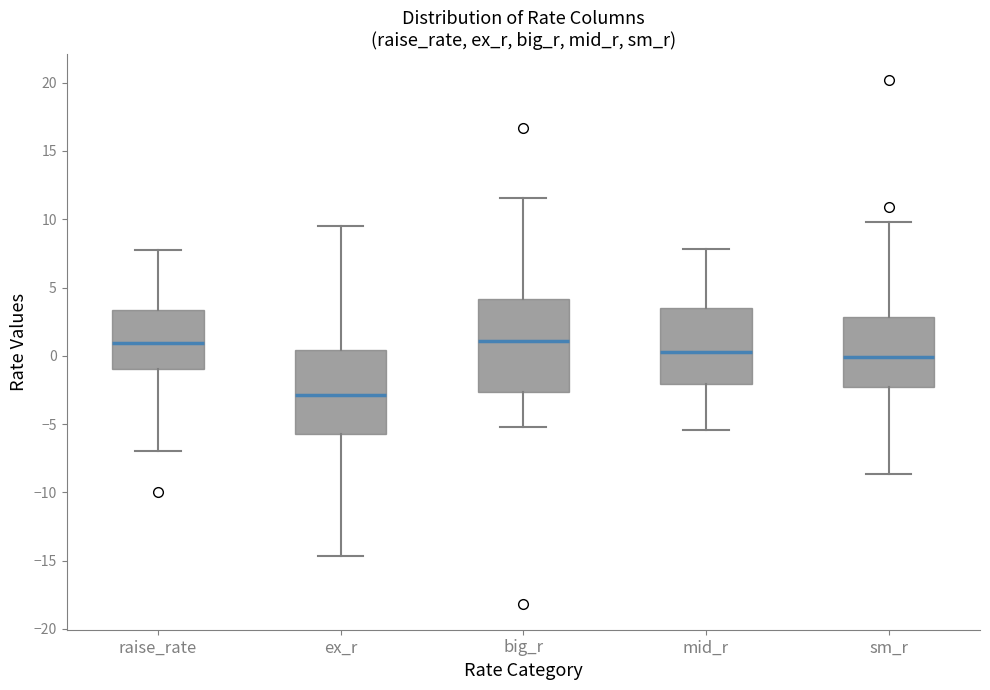

Reading left to right, transcribe this box plot: for each box, give where its median line is, the range the box spans, and where its two whiskers end, as read against the y-axis. The values are not printed on the chart, so give them approximately, as read against the axis.

raise_rate: median 1.0, box -1.0 to 3.5, whiskers -7.0 to 8.0
ex_r: median -3.0, box -5.5 to 0.5, whiskers -14.5 to 9.5
big_r: median 1.0, box -2.5 to 4.0, whiskers -5.0 to 11.5
mid_r: median 0.5, box -2.0 to 3.5, whiskers -5.5 to 8.0
sm_r: median 0.0, box -2.5 to 3.0, whiskers -8.5 to 10.0